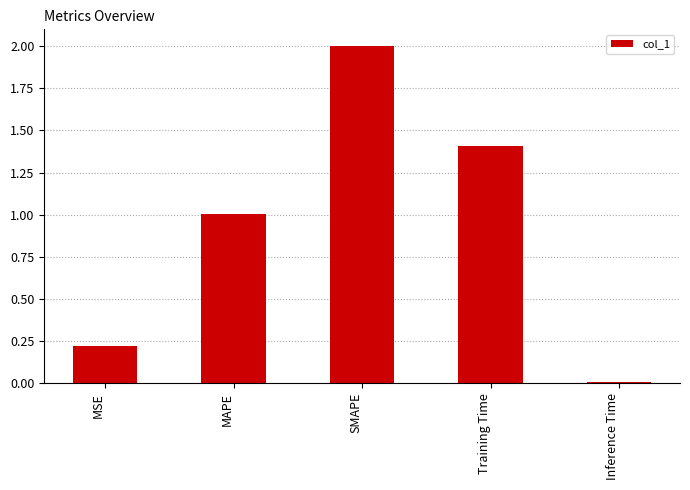

Count the number of categories in the chart.

5